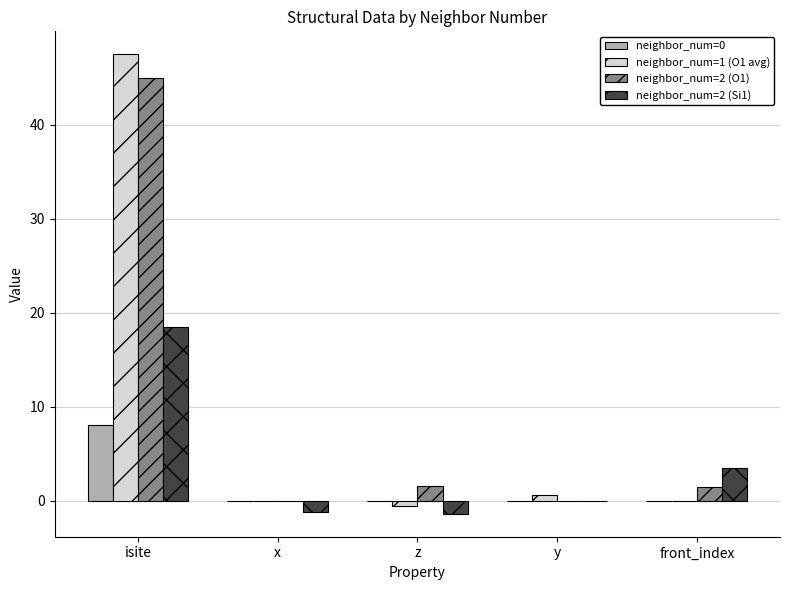

Which category has the highest value across all series?

isite